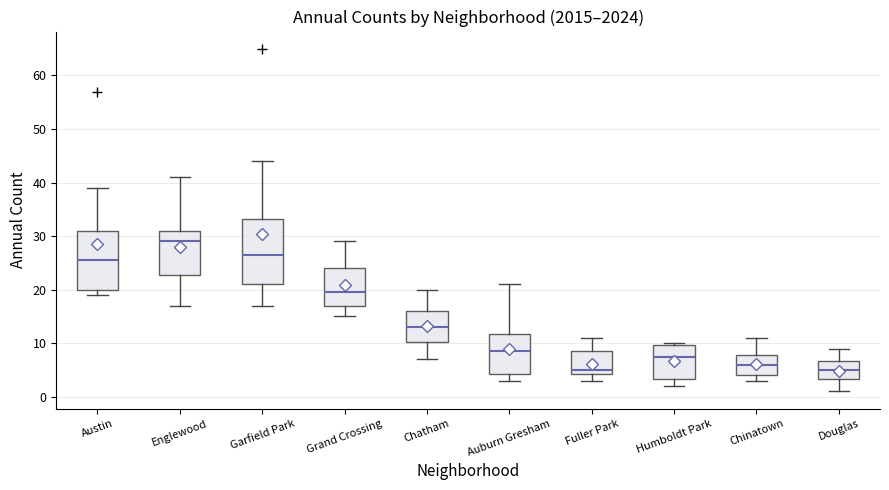

Reading left to right, transcribe this box plot: for each box, give where its median line is, the range the box spans, and where its two whiskers end, as read against the y-axis. The values are not printed on the chart, so give them approximately, as read against the axis.

Austin: median 26, box 20 to 31, whiskers 19 to 39
Englewood: median 29, box 23 to 31, whiskers 17 to 41
Garfield Park: median 27, box 21 to 33, whiskers 17 to 44
Grand Crossing: median 20, box 17 to 24, whiskers 15 to 29
Chatham: median 13, box 10 to 16, whiskers 7 to 20
Auburn Gresham: median 9, box 4 to 12, whiskers 3 to 21
Fuller Park: median 5, box 4 to 9, whiskers 3 to 11
Humboldt Park: median 8, box 3 to 10, whiskers 2 to 10
Chinatown: median 6, box 4 to 8, whiskers 3 to 11
Douglas: median 5, box 3 to 7, whiskers 1 to 9